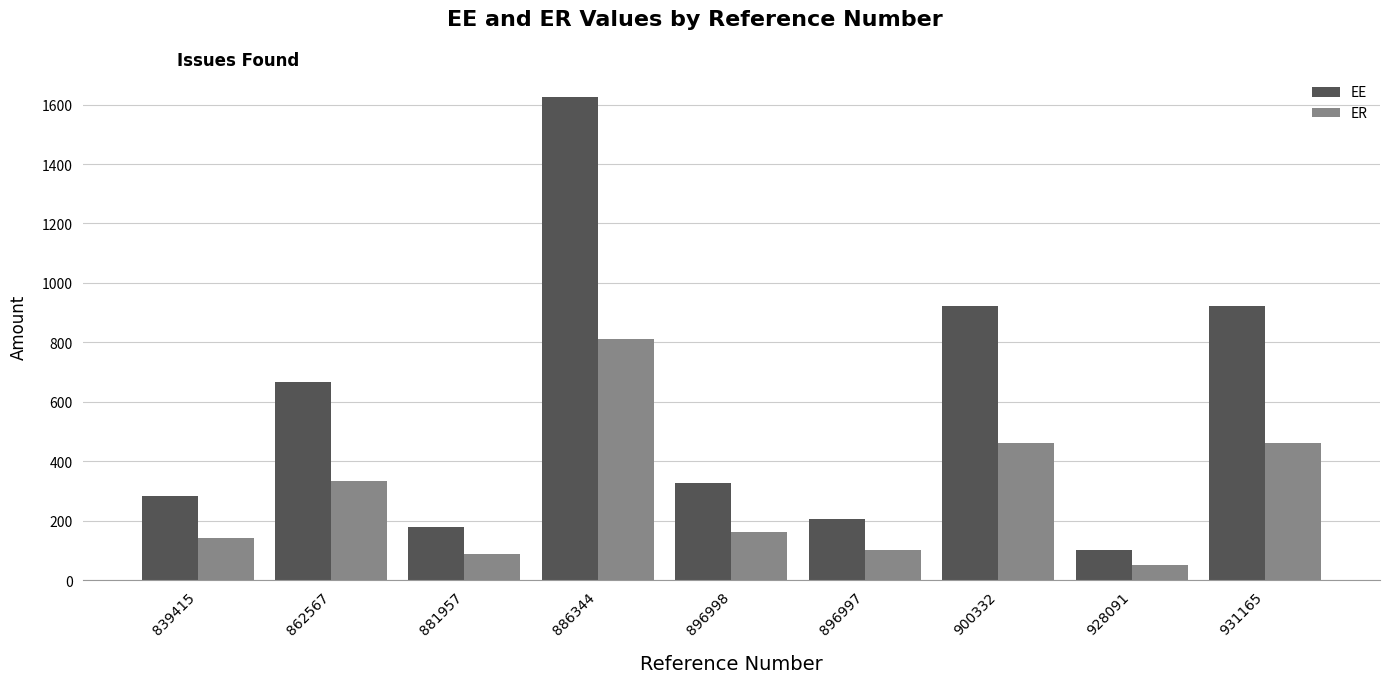

What is the value of the ER bar at the 4th from the left?

812.5